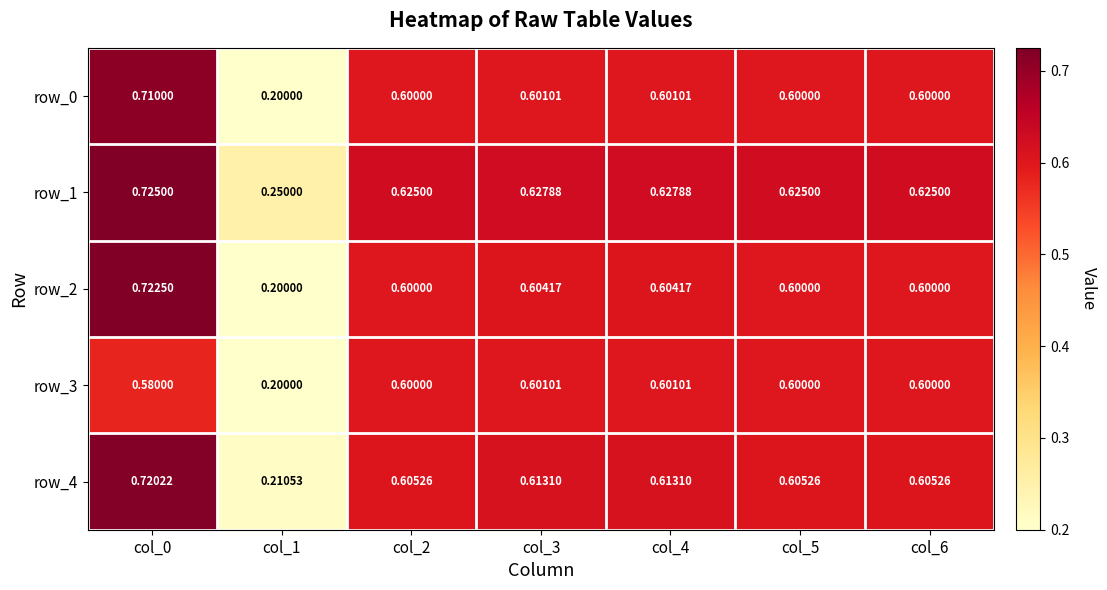

True or false: row_2 has a value of 0.6 at col_4.

True